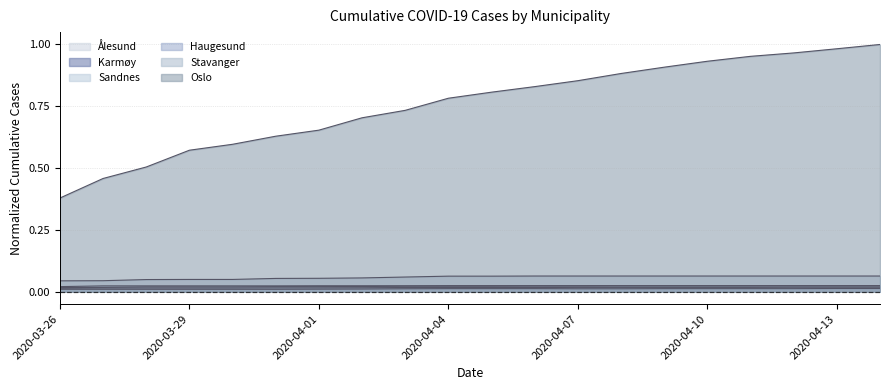

True or false: Karmøy and Stavanger cross at least once.

False